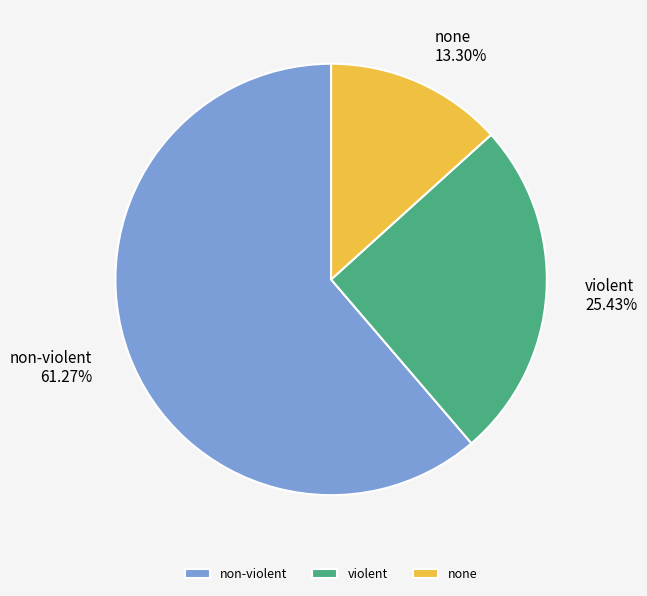

The violent slice represents 20% of the pie. True or false?

False